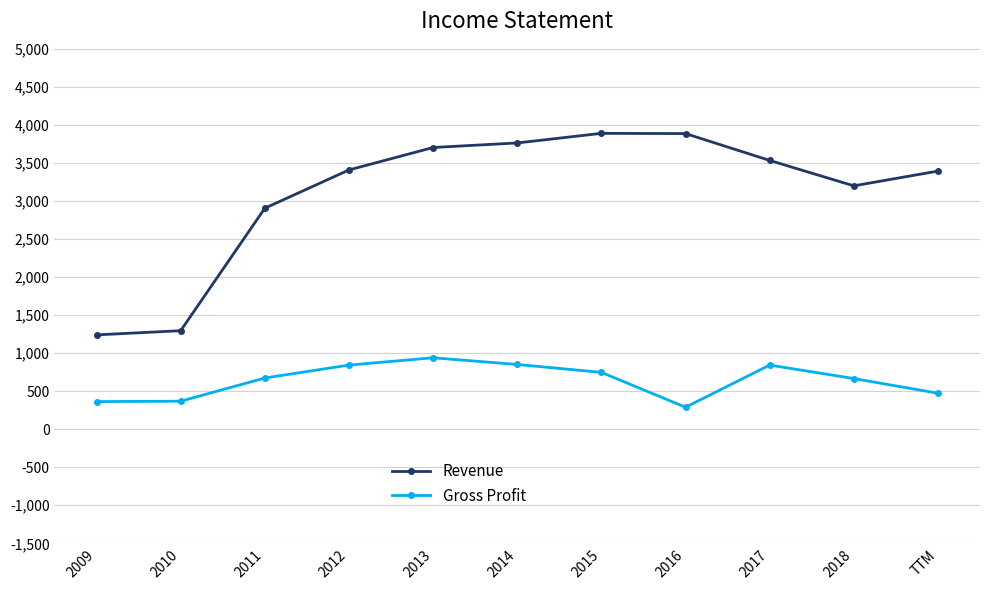

Which series has the largest total across all categories?

Revenue